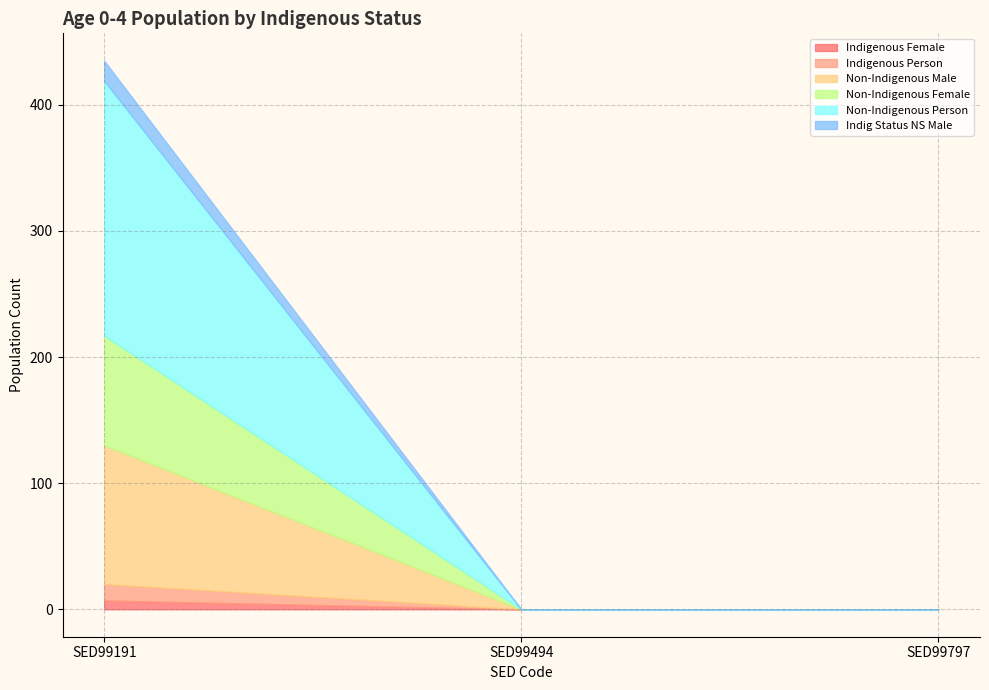

At which category is the sum across all series the highest?

SED99191